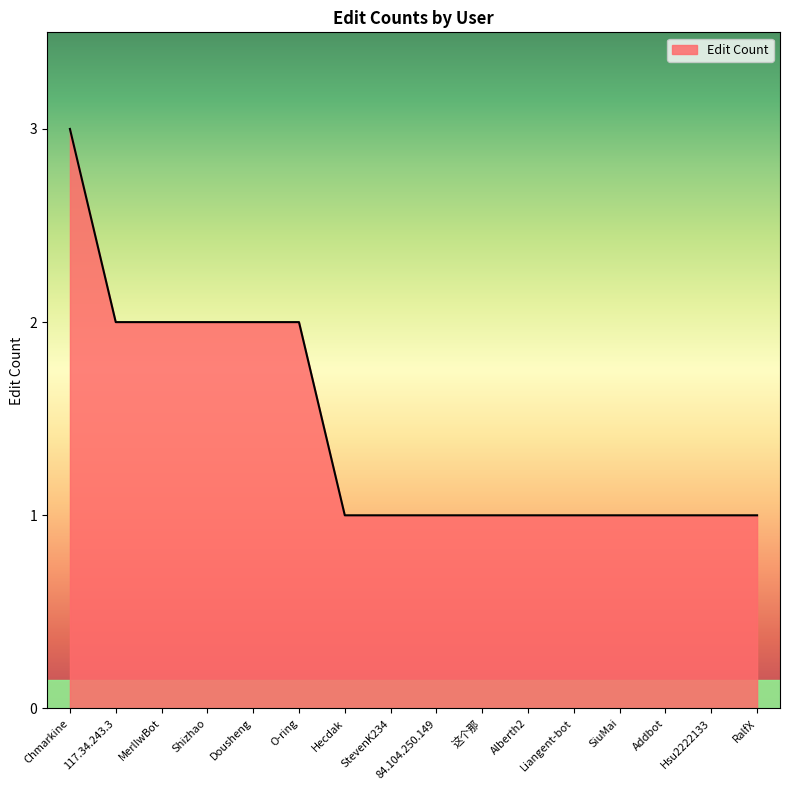

Which label corresponds to the largest value in the chart?

Chmarkine